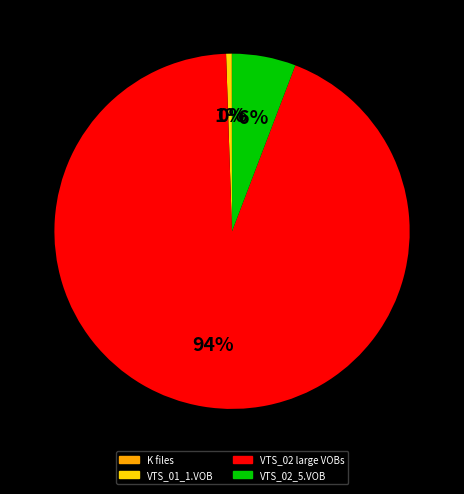

To the nearest percent, what is the average slice percentage?

25%